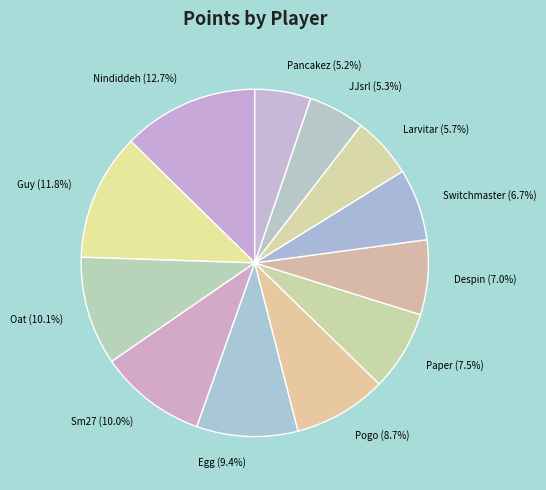

To the nearest percent, what portion does Egg represent?

9%